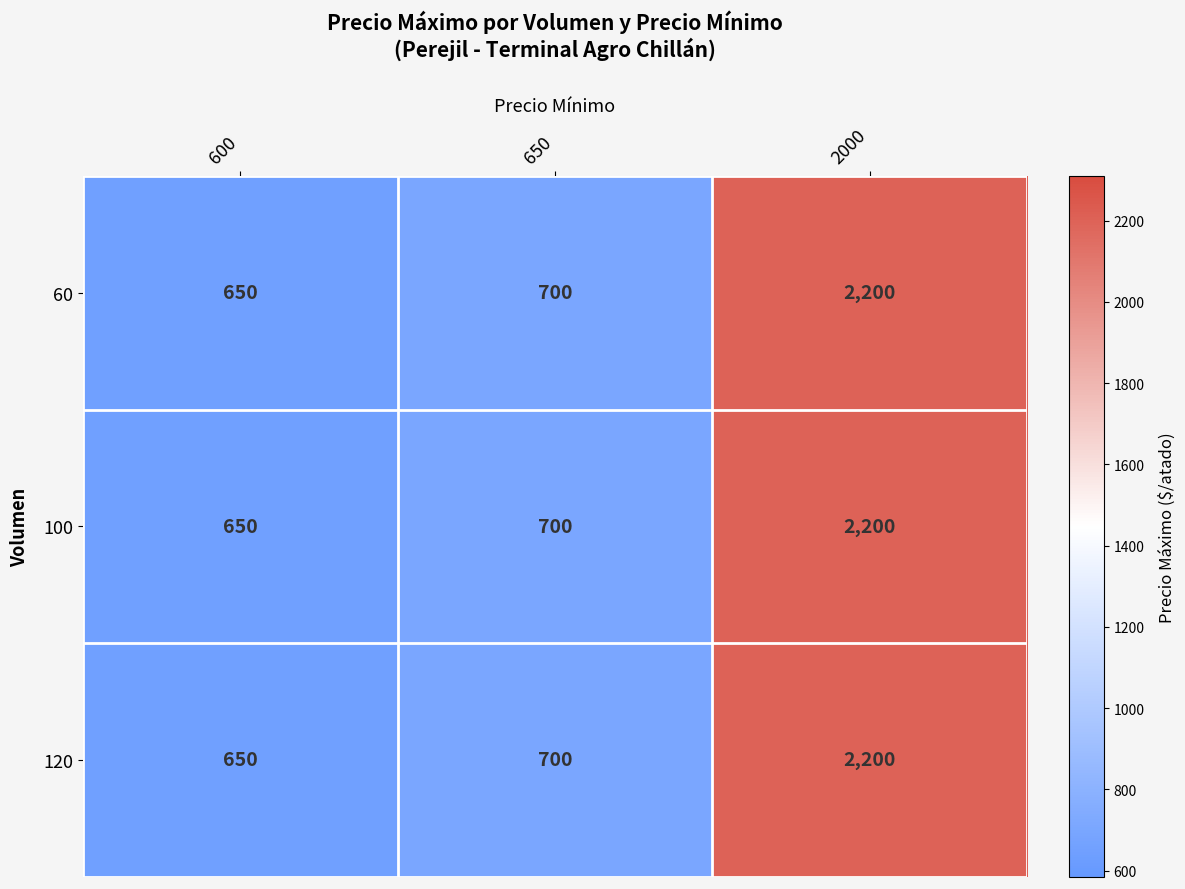

At which category does the chart reach its minimum across all series?

600